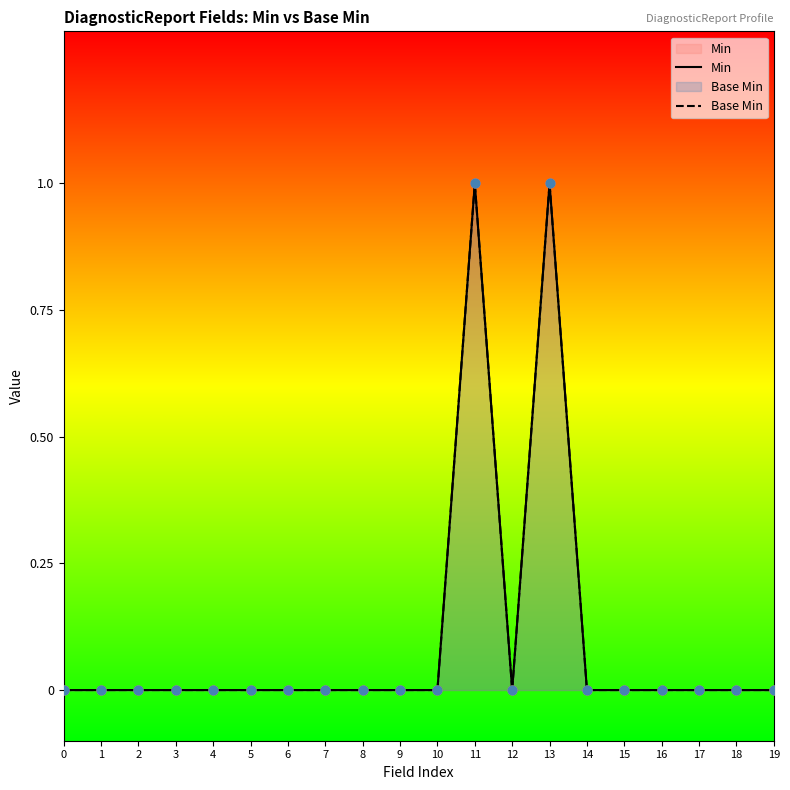

Which series reaches the maximum Y coordinate?

Min